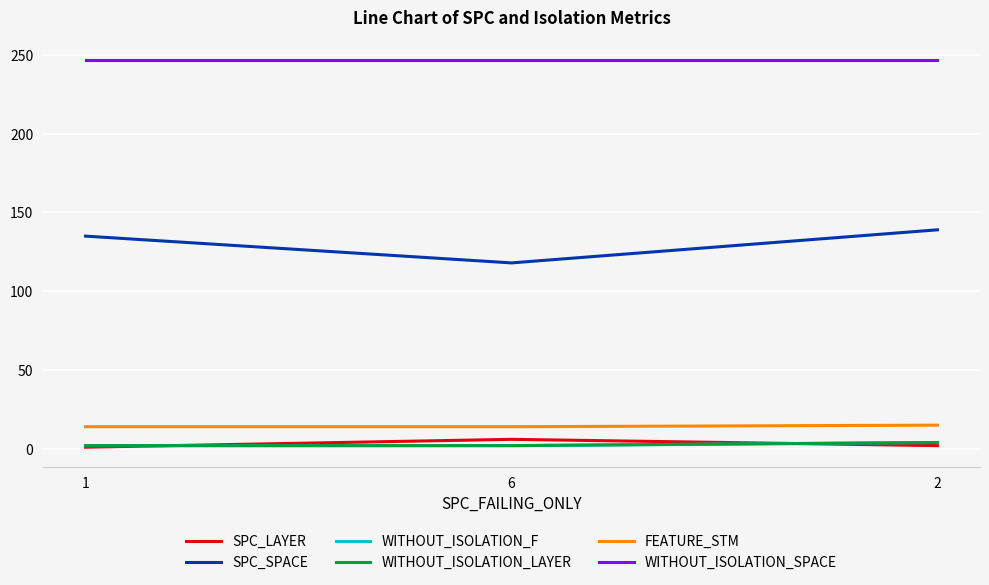

At which label does SPC_SPACE first exceed 135?

2